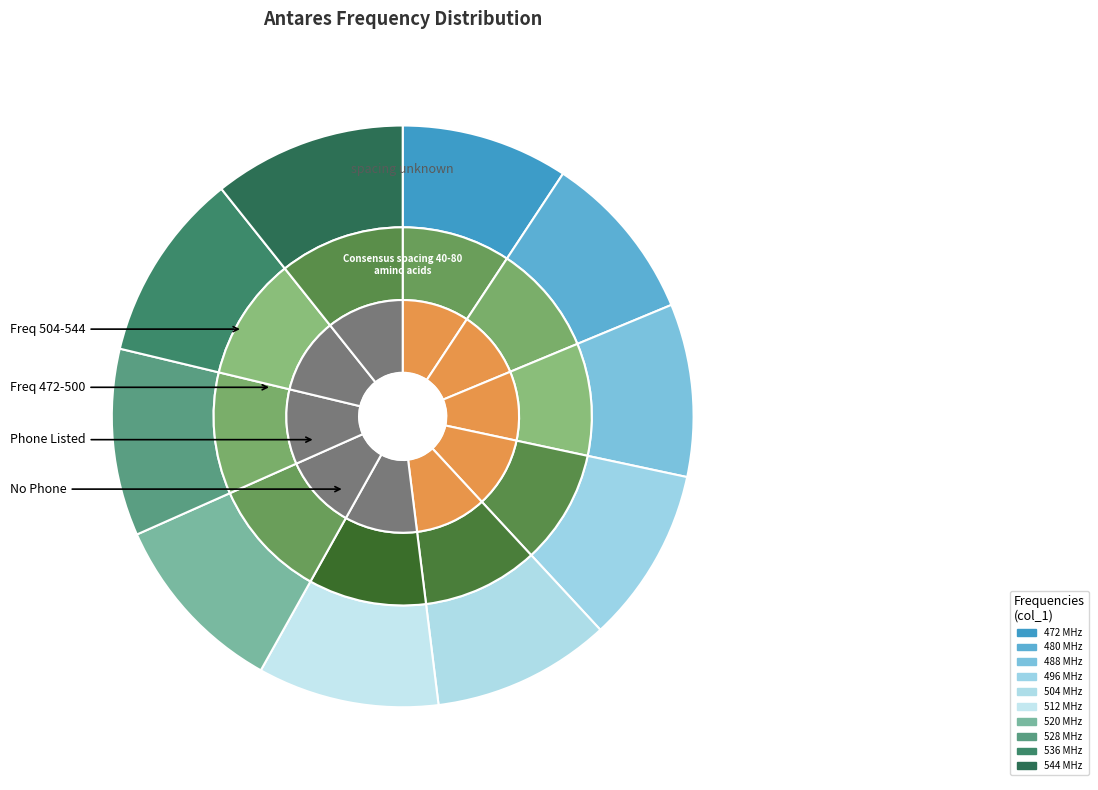

How many slices are in this pie chart?

10